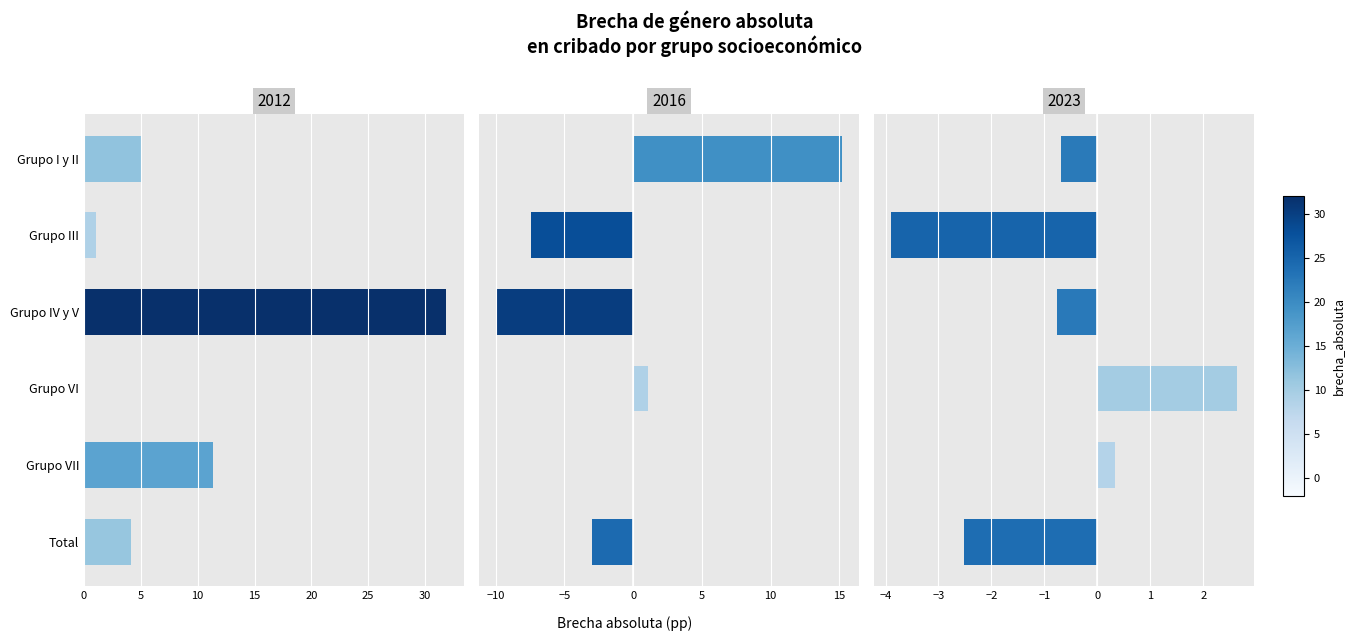

Reading right to left, list all the values displayed in this chart.

Abs 2012: 25=4.2	20=11.4	15=0.0	10=31.8	5=1.1	0=5.0
Abs 2016: 25=-3.0	20=0.0	15=1.1	10=-9.9	5=-7.4	0=15.2
Abs 2023: 25=-2.5	20=0.3	15=2.6	10=-0.8	5=-3.9	0=-0.7